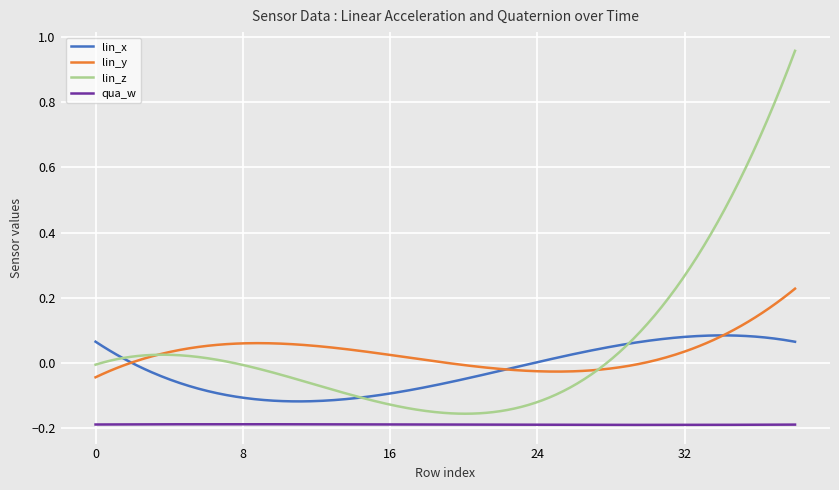

Rank the series by their maximum value, from lowest to highest.

qua_w, lin_x, lin_y, lin_z